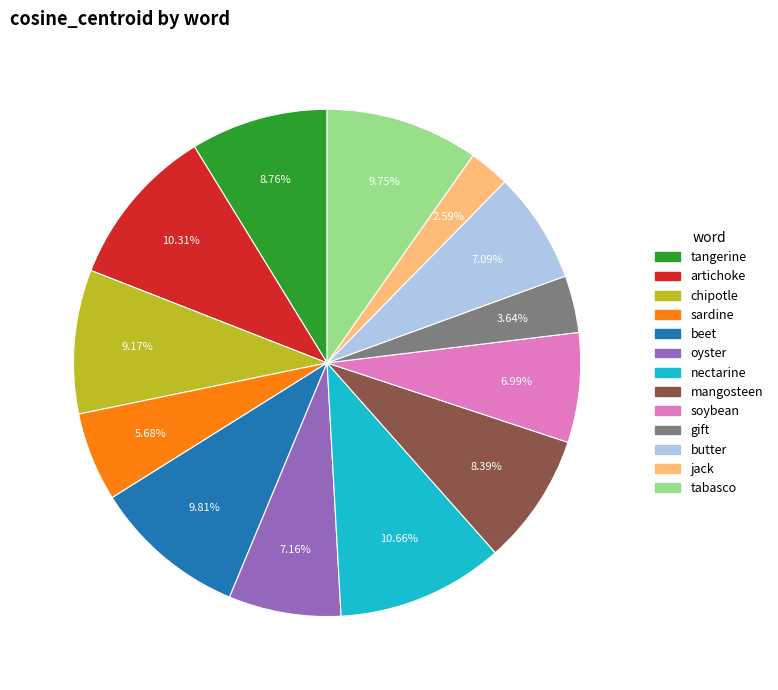

To the nearest percent, what percentage of the pie is tabasco?

10%